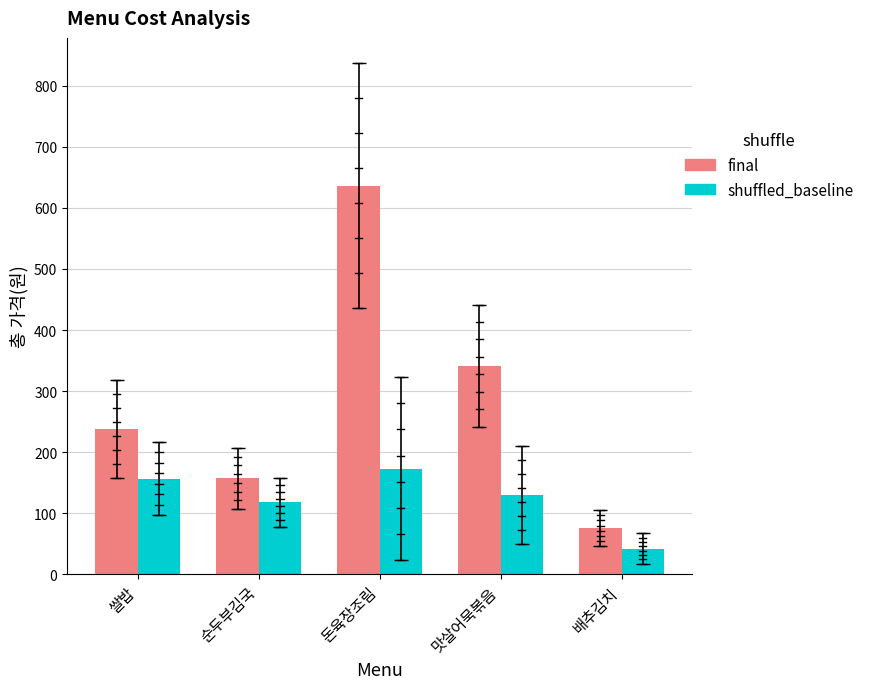

Reading left to right, transcribe all the data shown in this chart.

final: 쌀밥=237.5	순두부김국=157.0	돈육장조림=636.6	맛살어묵볶음=341.8	배추김치=75.6
shuffled_baseline: 쌀밥=156.8	순두부김국=118.2	돈육장조림=173.0	맛살어묵볶음=129.8	배추김치=42.2